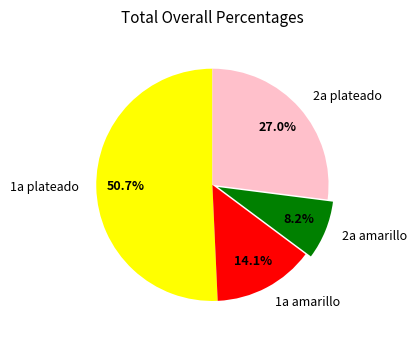

How many segments does this pie chart have?

4